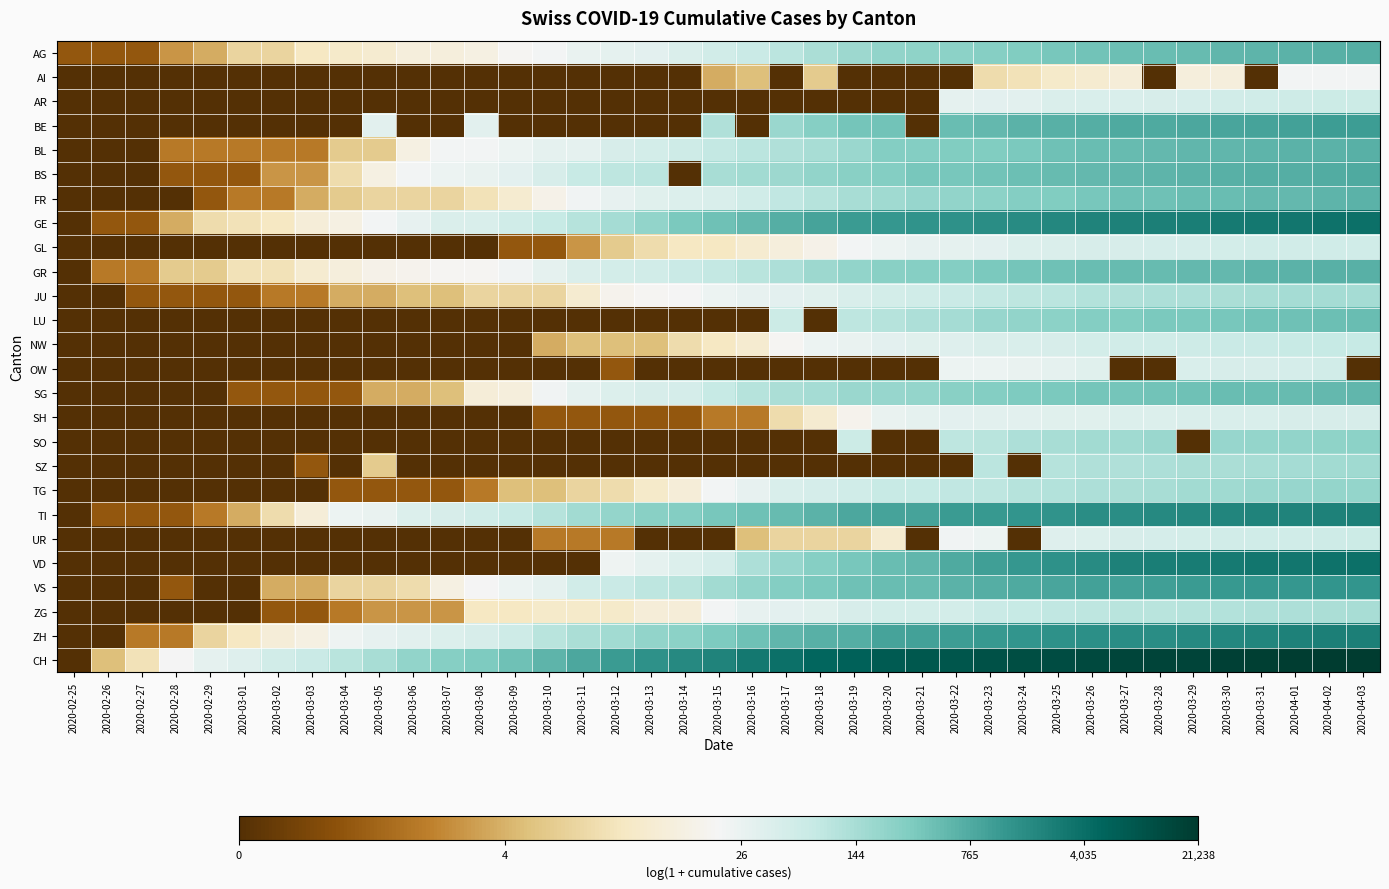

Count the number of categories in the chart.

39